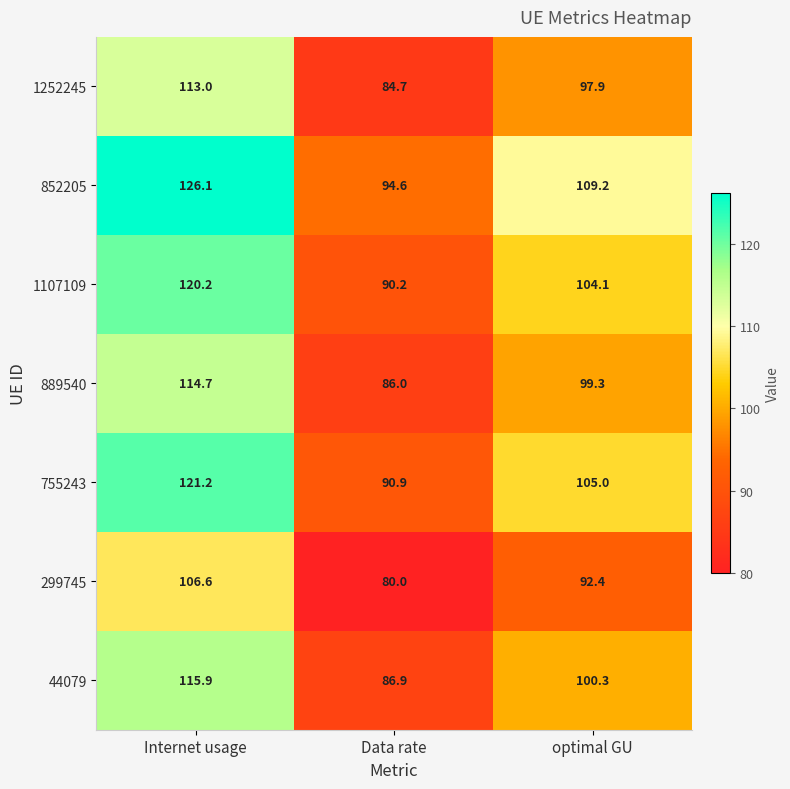

What is the average value of the 44079 series?

101.0